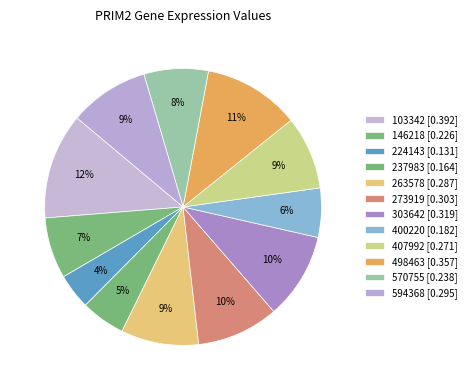

To the nearest percent, what is the difference between the largest and smallest slice percentages?

8%